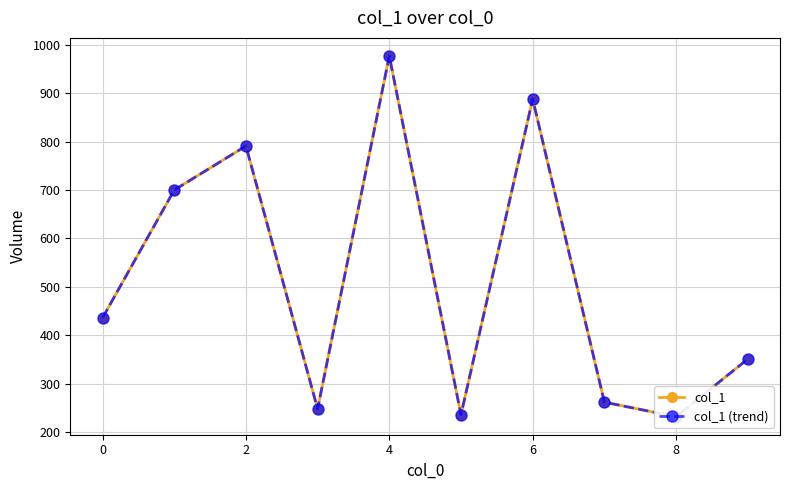

Does the chart have visible grid lines?

Yes